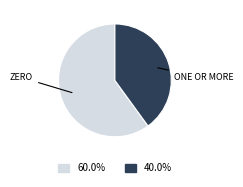

Does any single category account for the majority?

Yes